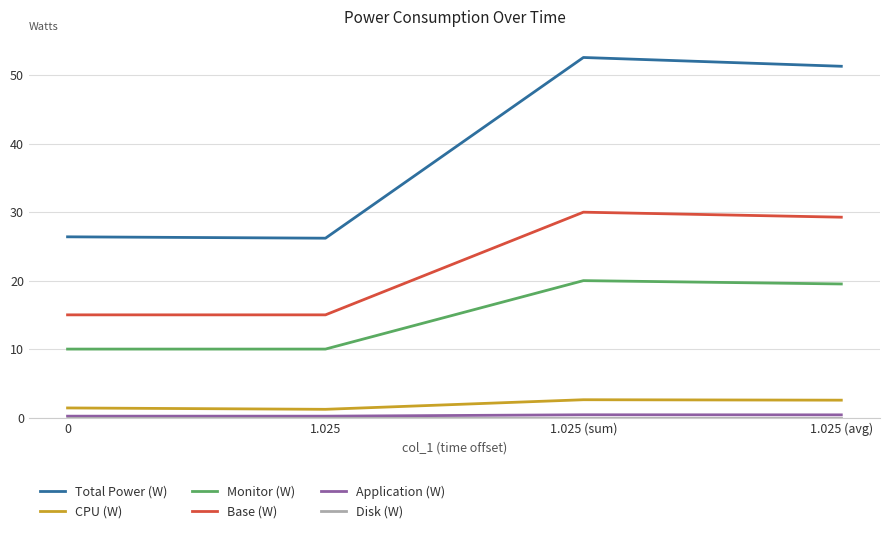

The value of Monitor (W) at 1.025 (sum) is 20.0. True or false?

True